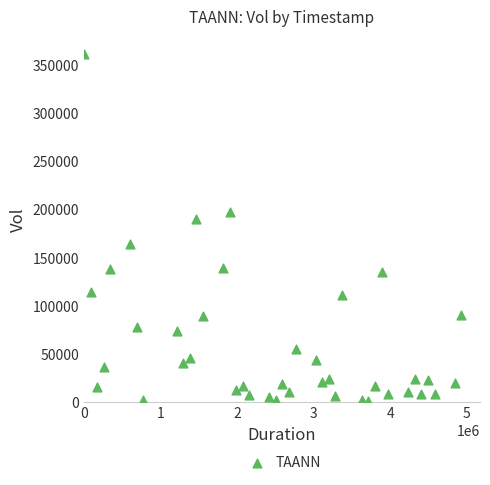

What Y value in the scatter plot is closest to 181500?

189600